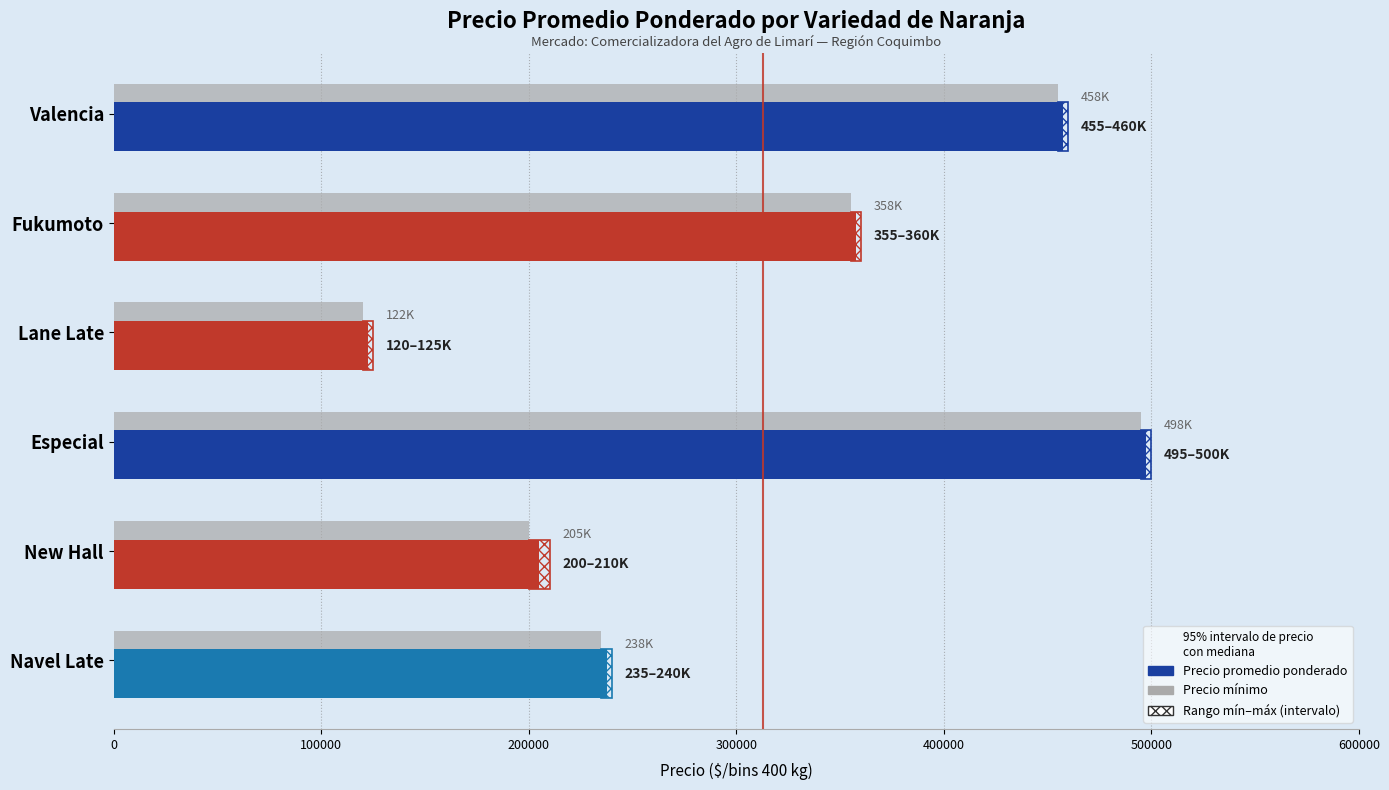

What is the minimum value for Precio mínimo?

120000